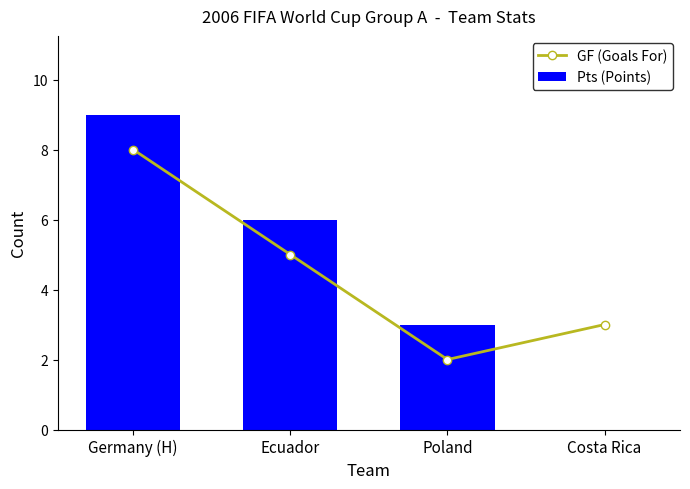

Rank the series at Poland from highest to lowest value.

Pts (Points), GF (Goals For)